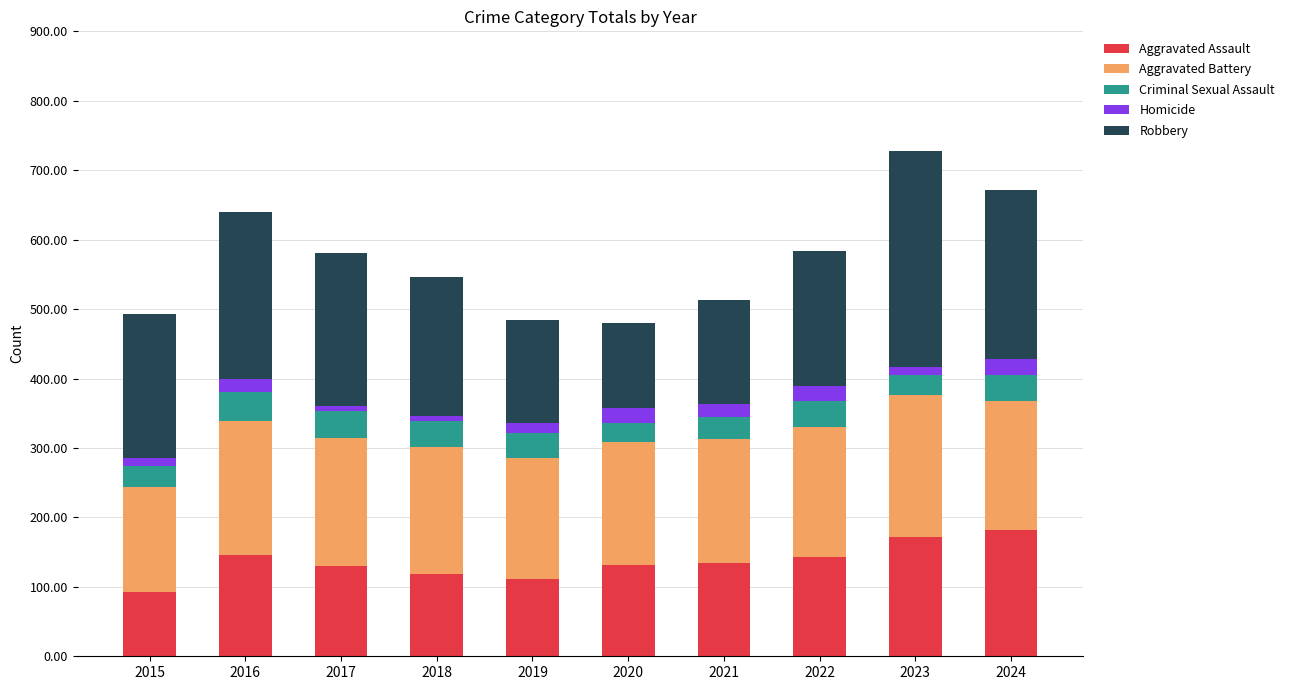

What is the difference between the maximum and minimum values in the Aggravated Assault series?

90